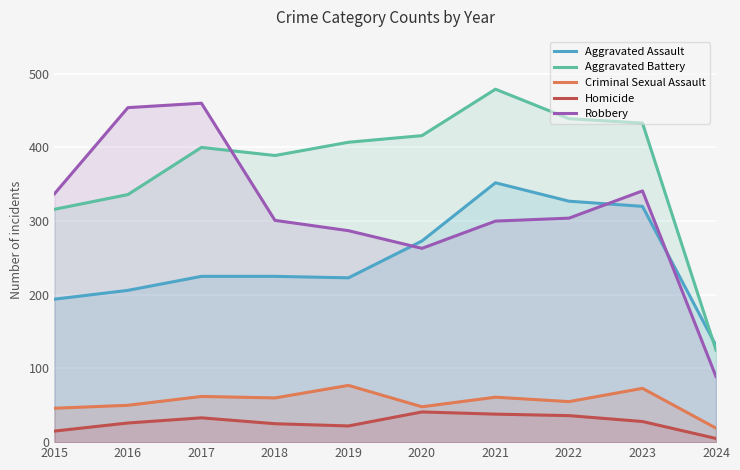

What is the greatest value displayed?

479